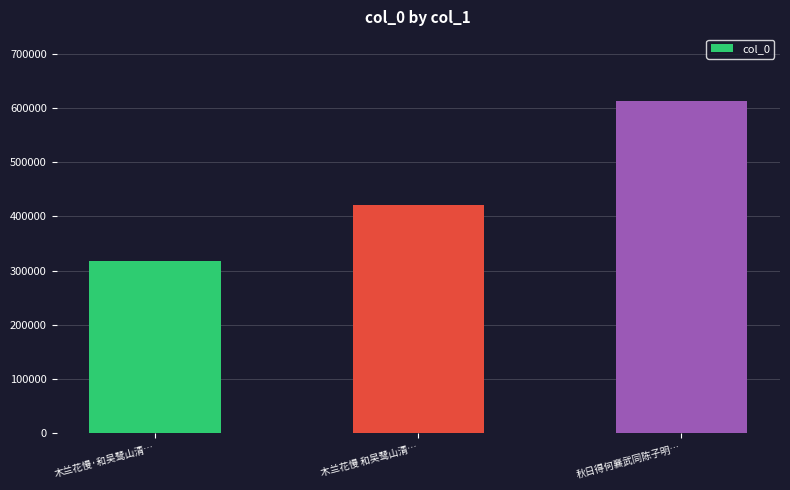

Count the values in the range 317679 to 614210.

3